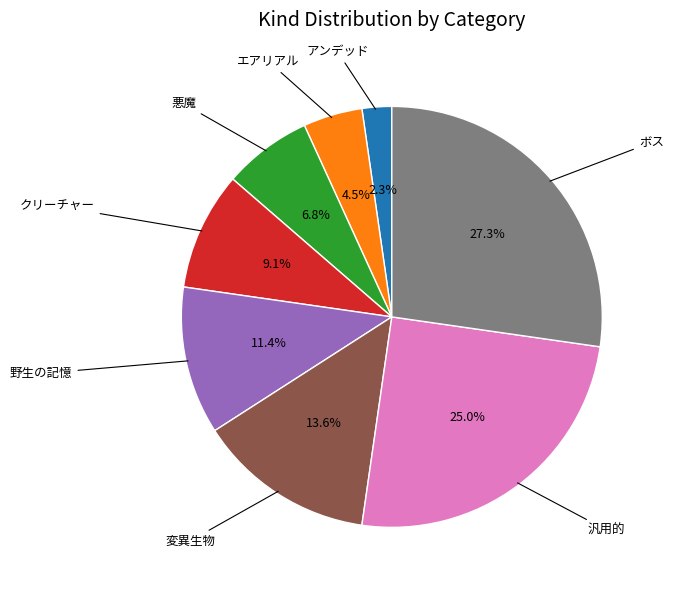

How many segments does this pie chart have?

8